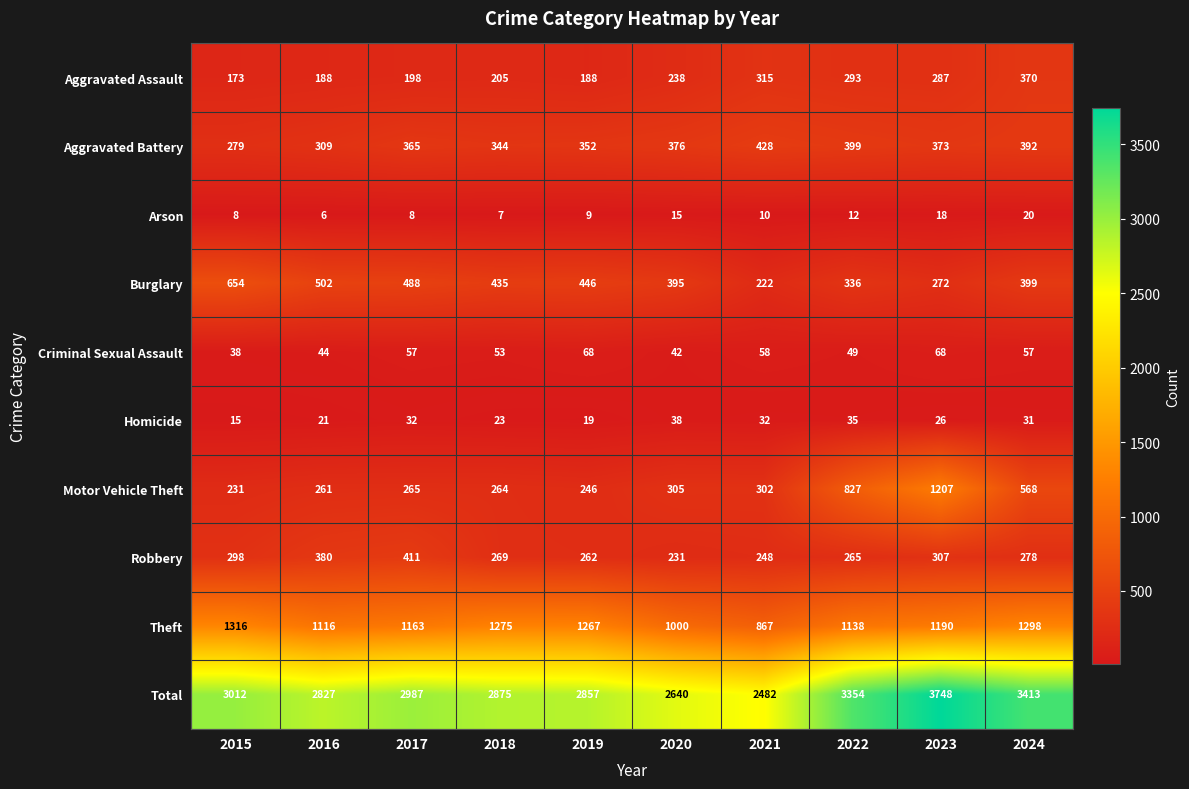

Which series changed the most between 2022 and 2023?

Total